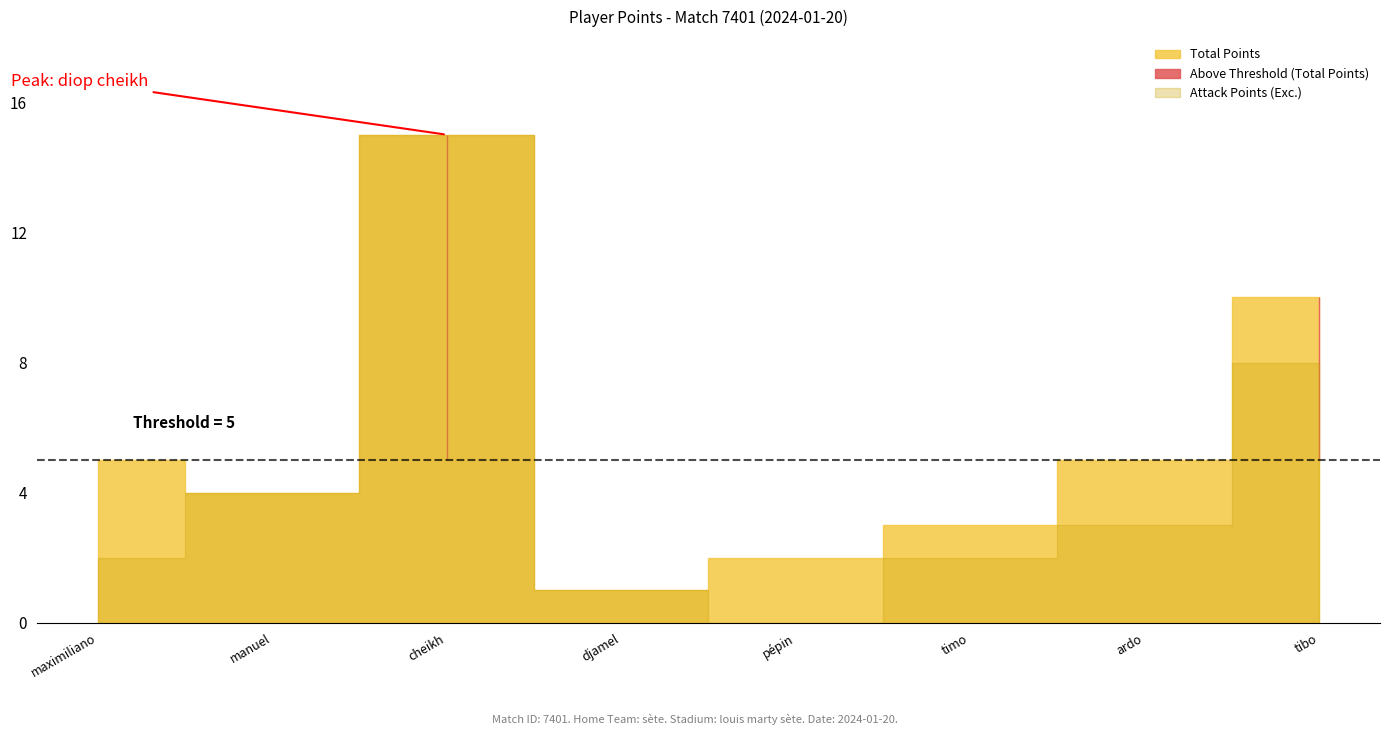

List the series in order of their overall mean, lowest first.

Attack Points (Exc.), Total Points